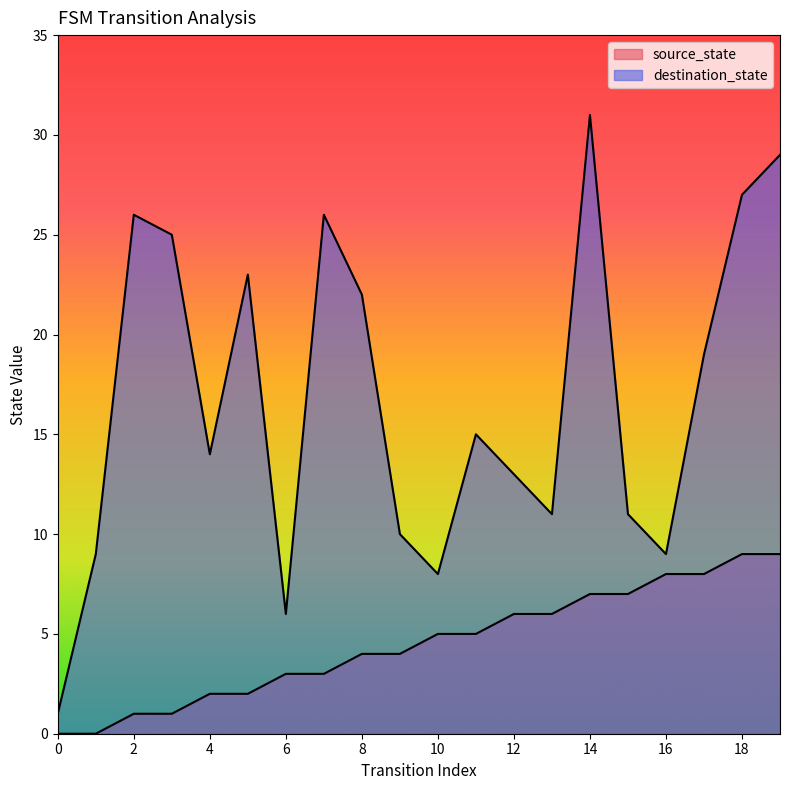

Where is destination_state nearest to the value 16?

11